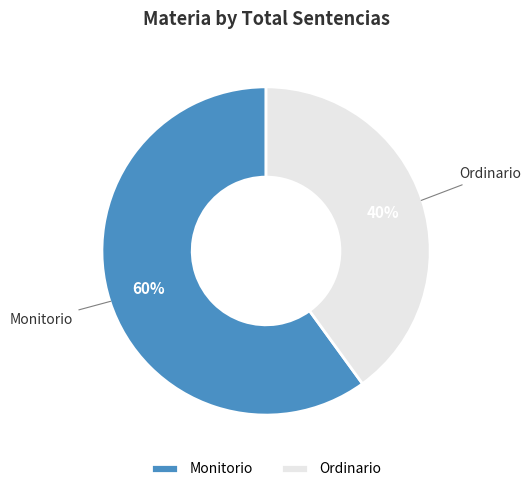

Is there a majority slice in this chart?

Yes